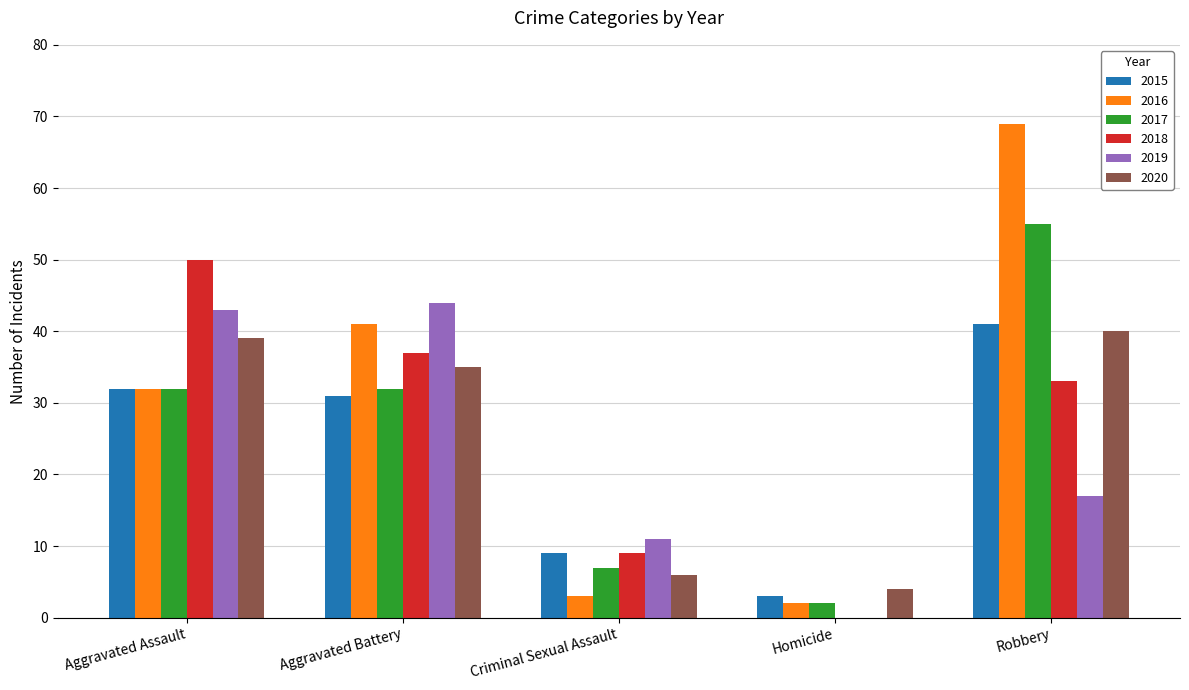

What are all the series names shown in the legend?

2015, 2016, 2017, 2018, 2019, 2020